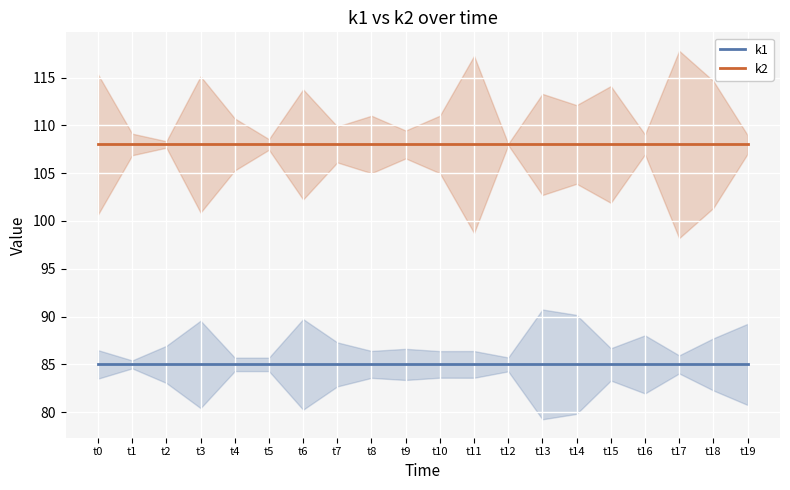

What is the value of the k2 point at the 2nd from the left?

108